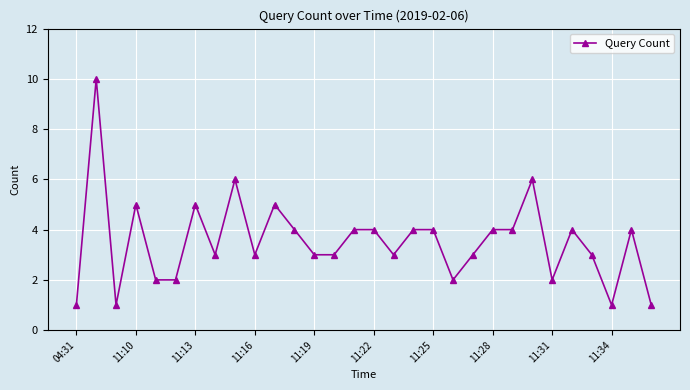

True or false: the data has more than 2 interior local peaks.

True